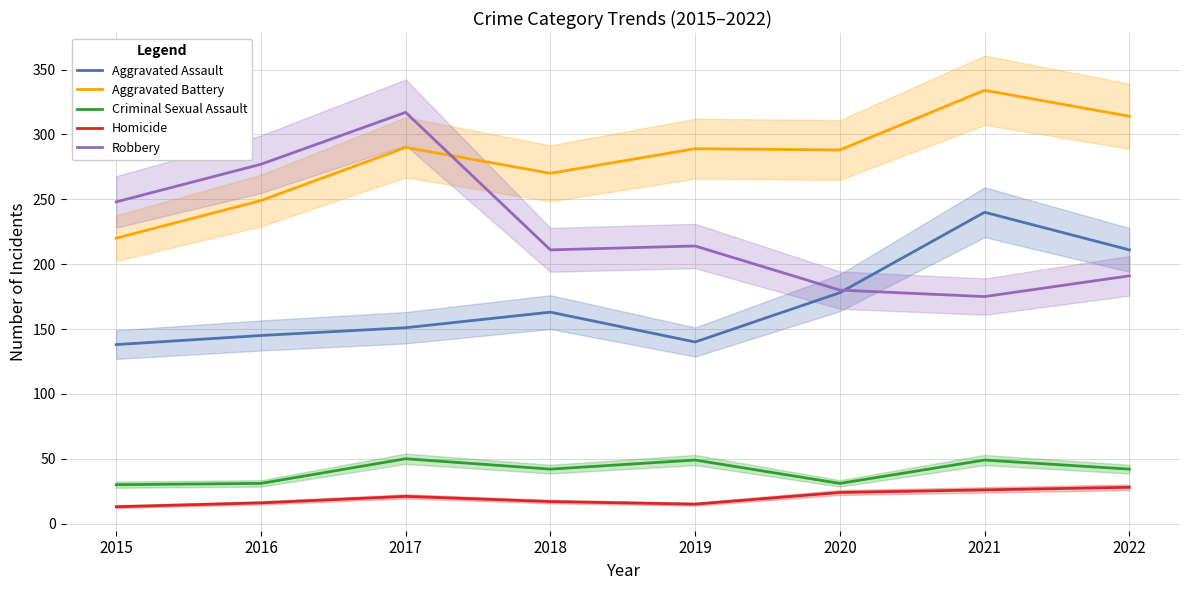

The Criminal Sexual Assault series shows 31 at 2016. True or false?

True